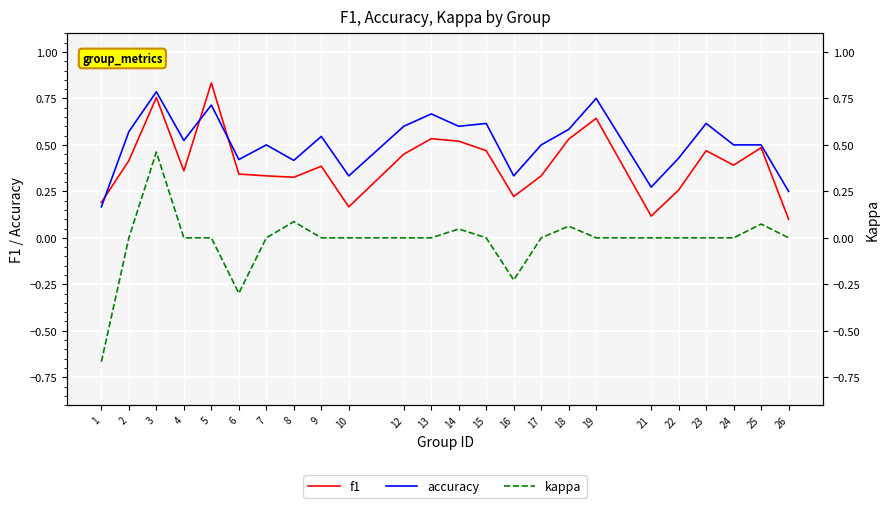

What is the approximate value of accuracy at 22?

0.4